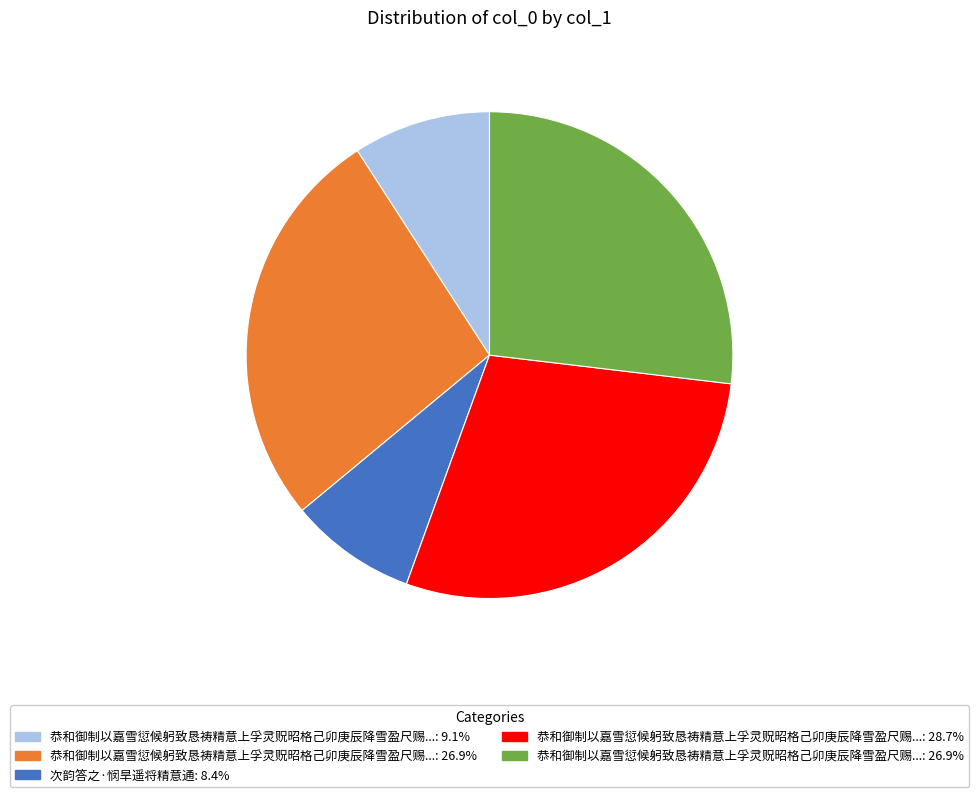

Does any single category account for the majority?

No